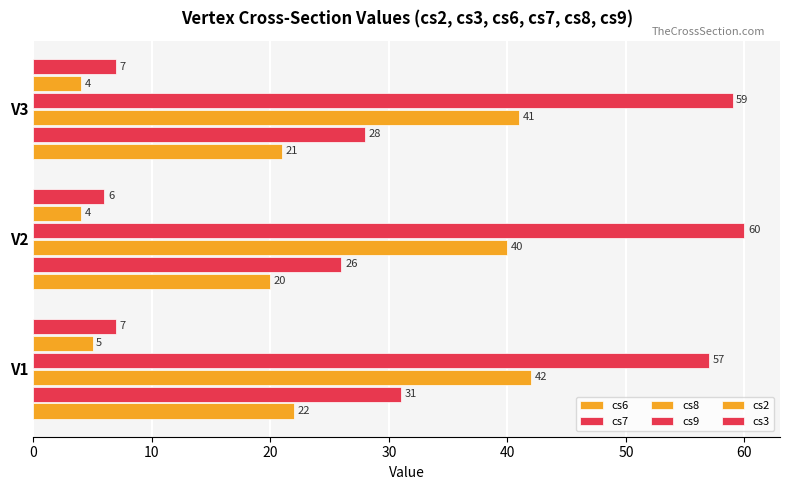

How many data points in cs6 are less than 21?

1